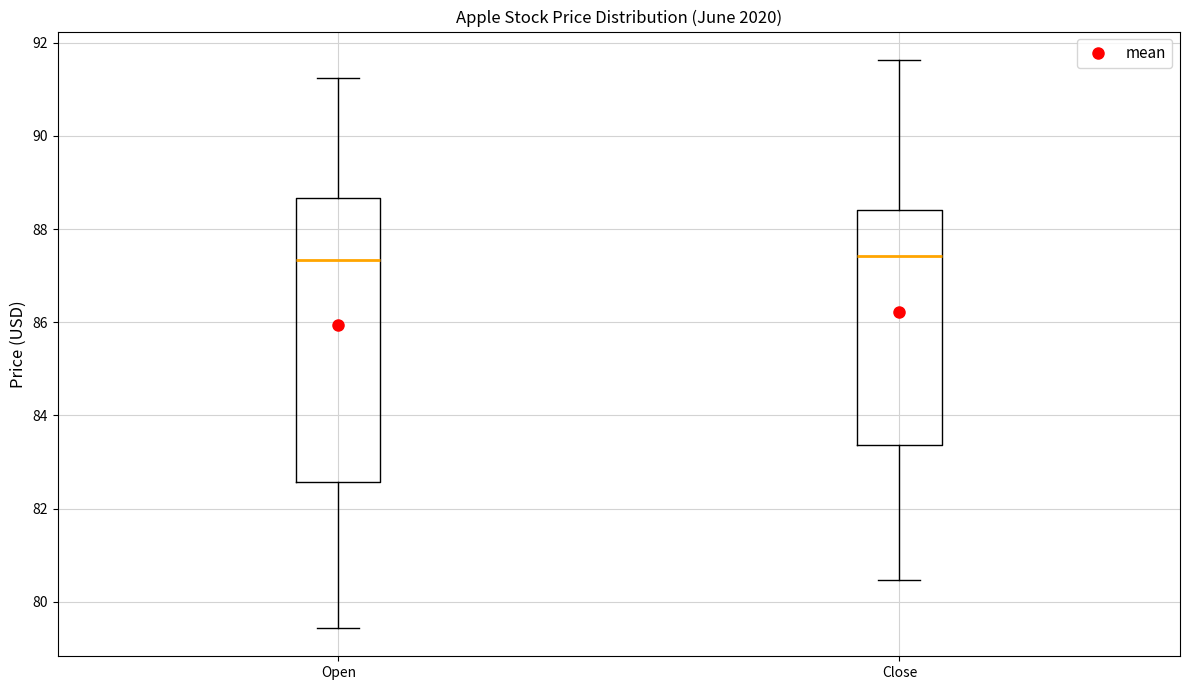

Where is the upper edge of the box for Close on the y-axis? The values are not printed on the chart, so give them approximately, as read against the axis.

88.4